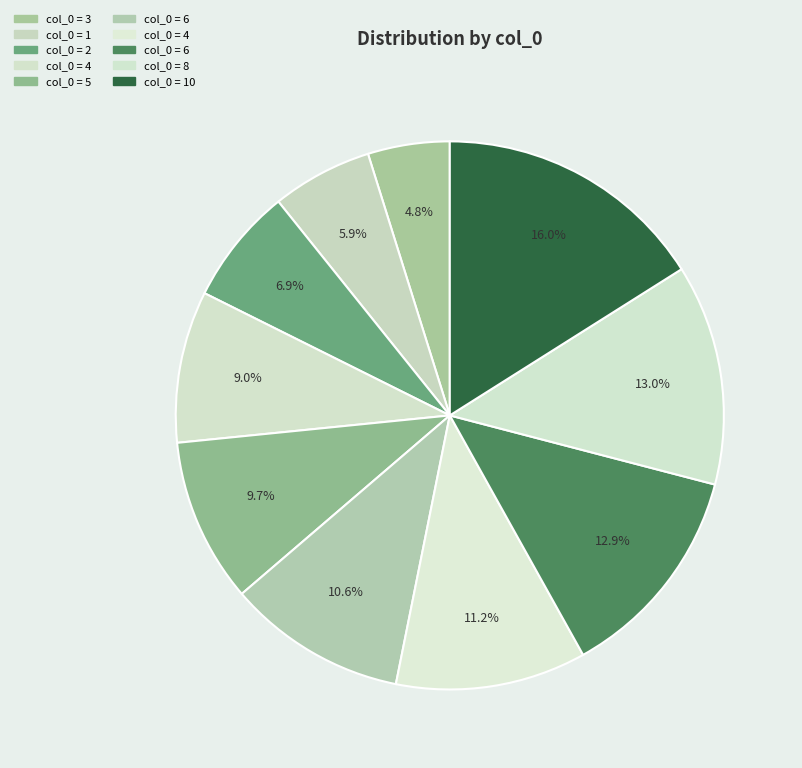

How many slices are in this pie chart?

10